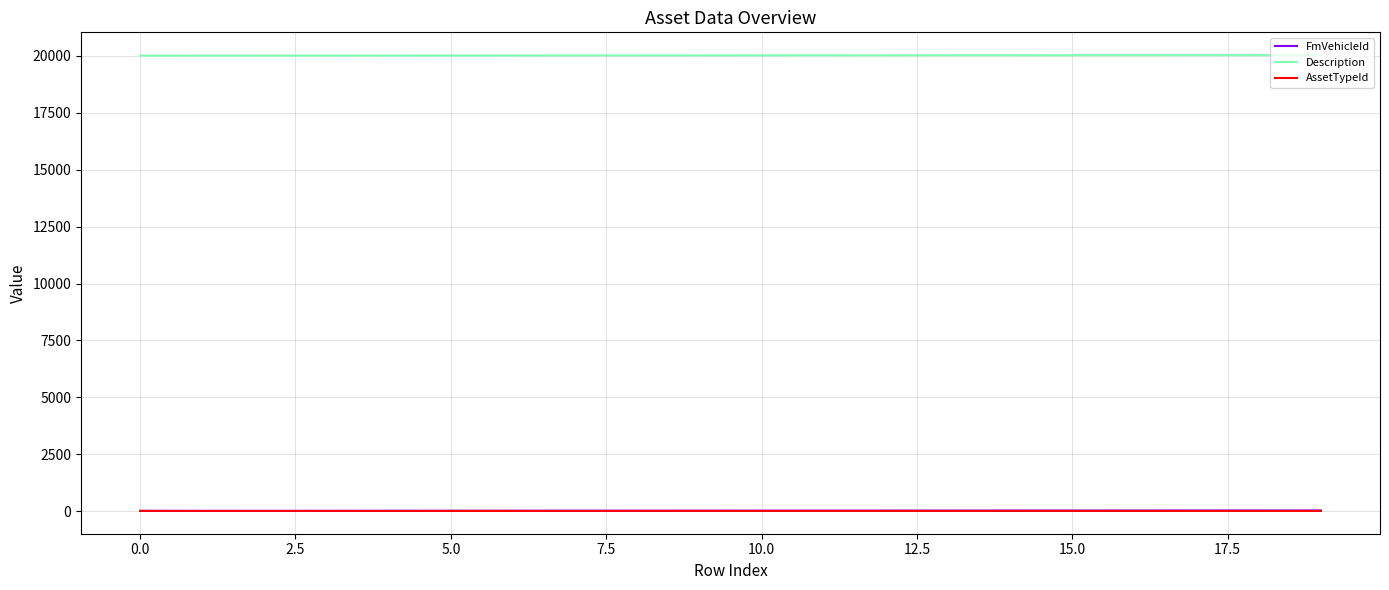

True or false: Description and FmVehicleId cross at least once.

False